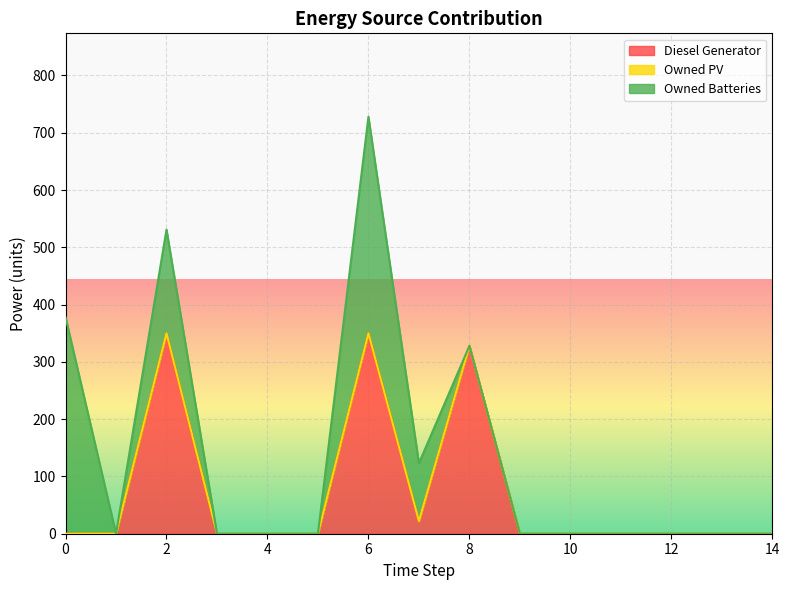

Reading left to right, what are all the values shown in this chart?

Diesel Generator: 0=0	1=0	2=350	3=0	4=0	5=0	6=350	7=22	8=328	9=0	10=0	11=0	12=0	13=0	14=0
Owned PV: 0=0	1=0	2=0	3=0	4=0	5=0	6=0	7=0	8=0	9=0	10=0	11=0	12=0	13=0	14=0
Owned Batteries: 0=378	1=0	2=181	3=0	4=0	5=0	6=378	7=101	8=0	9=0	10=0	11=0	12=0	13=0	14=0